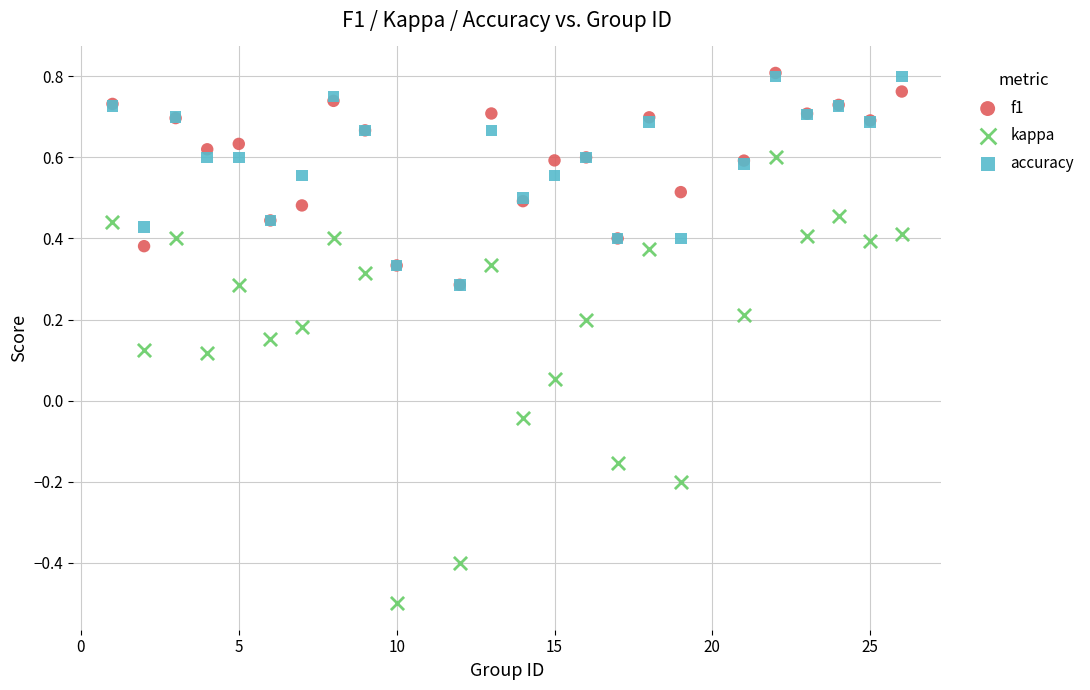

What are all the series names shown in the legend?

f1, kappa, accuracy